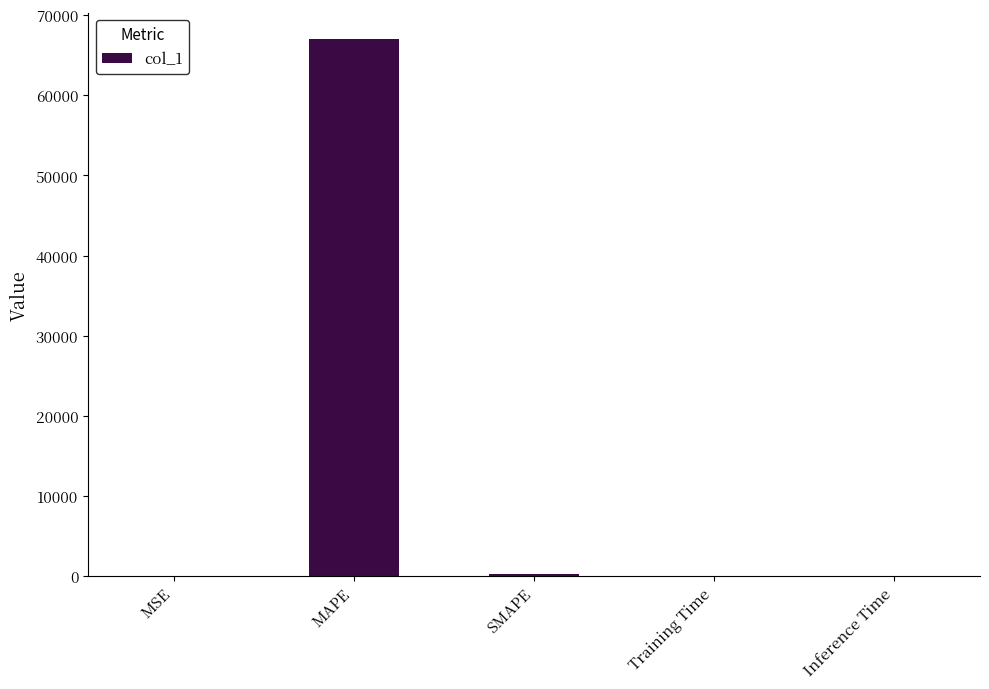

What is the sum of all values?

67181.3